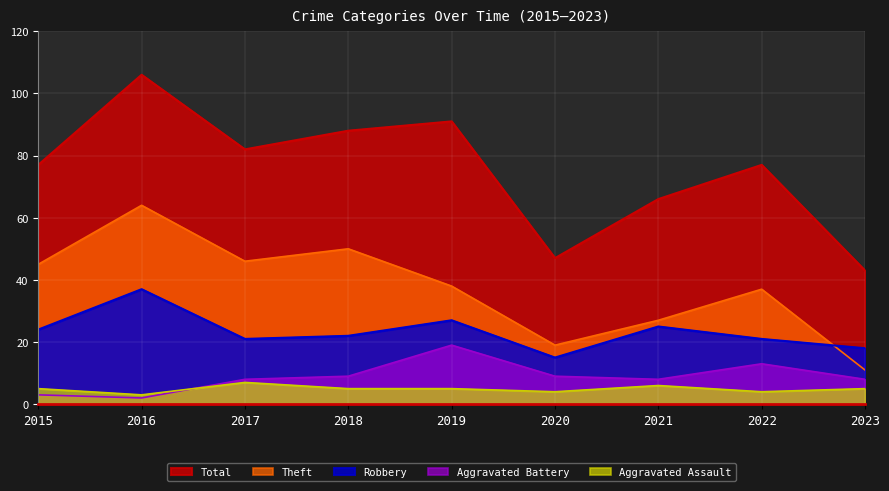

What is the difference between the Aggravated Battery values at 2022 and 2015?

10